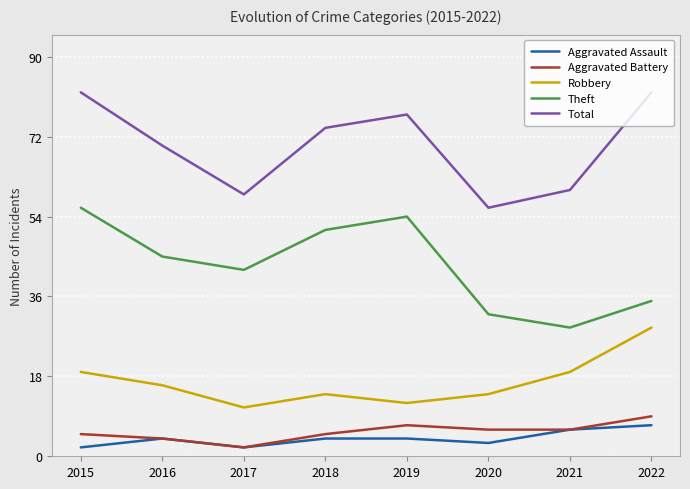

What is the maximum value shown in the chart?

82